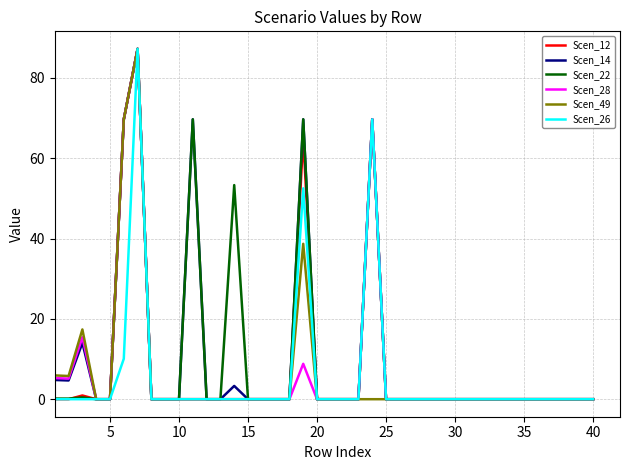

What is the highest value of the Scen_22 series?

87.2